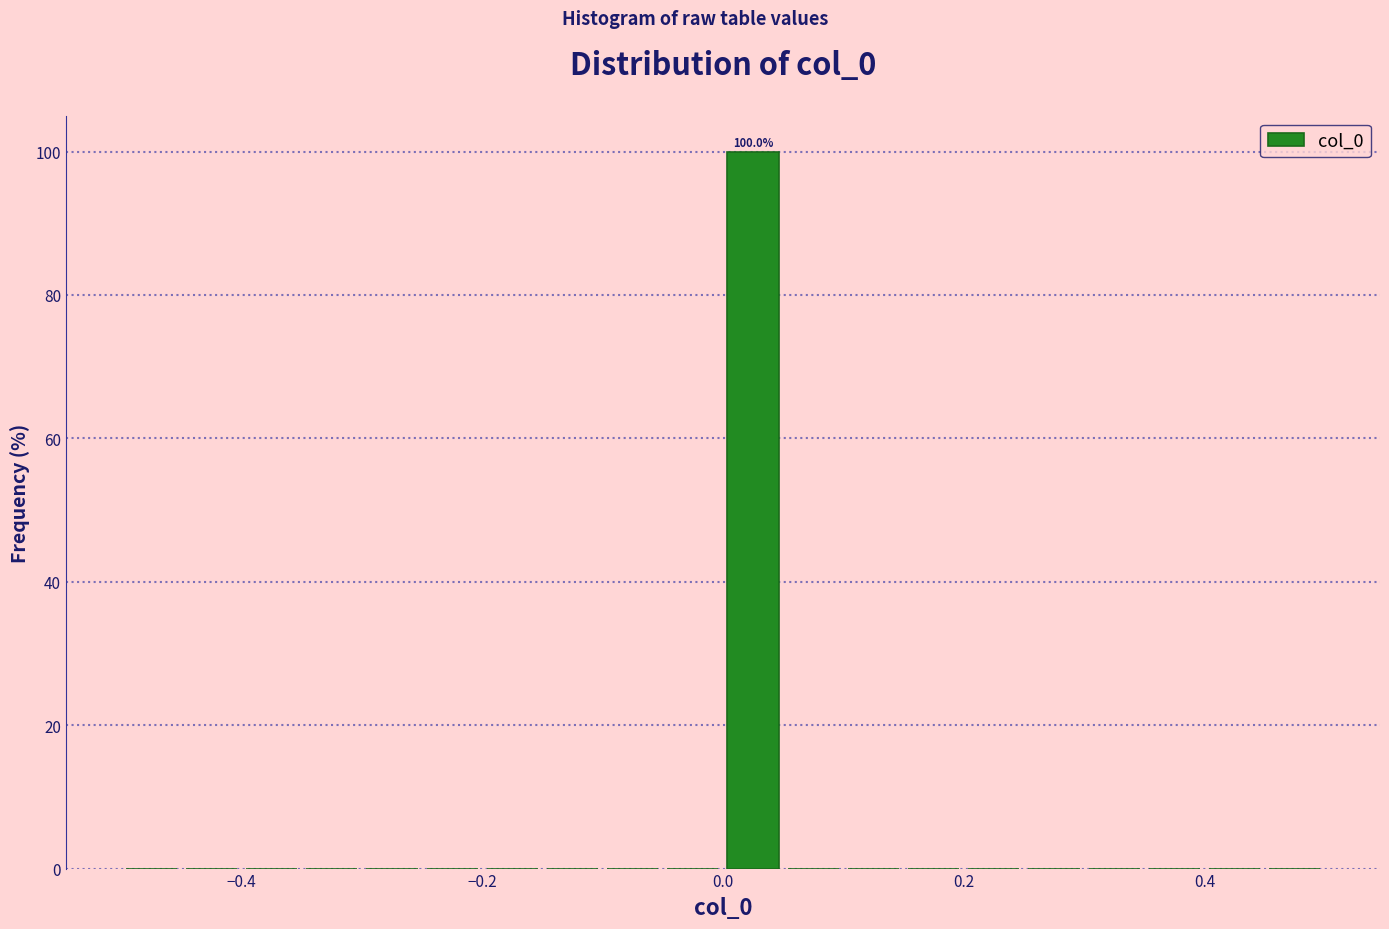

Read against the x-axis, roughly where is the centre of the tallest bar?

0.02